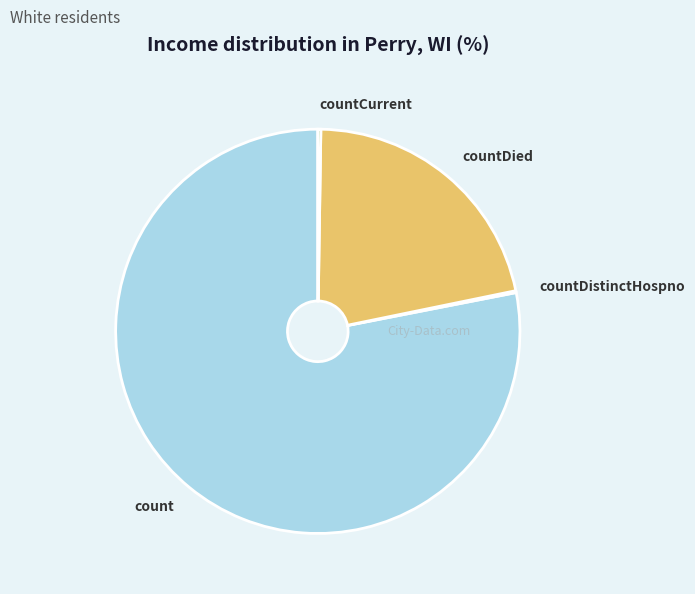

Is it true that count is 70% of the pie?

False